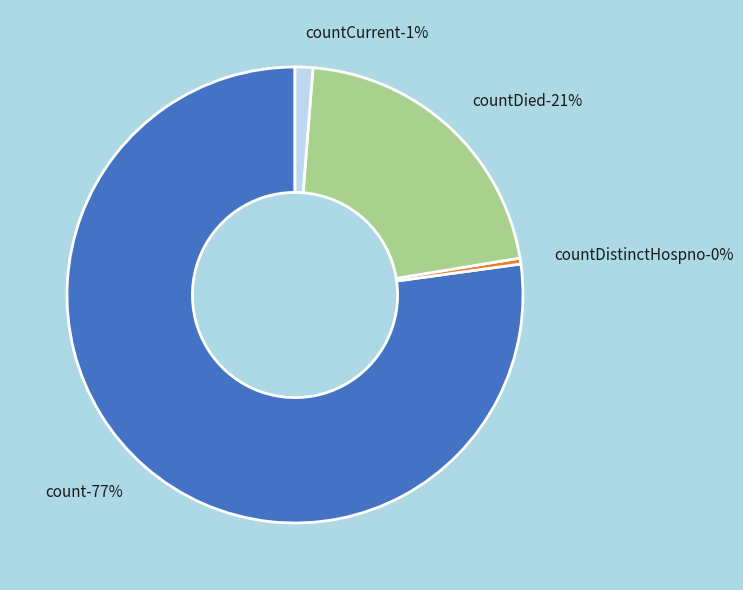

Is there a majority slice in this chart?

Yes